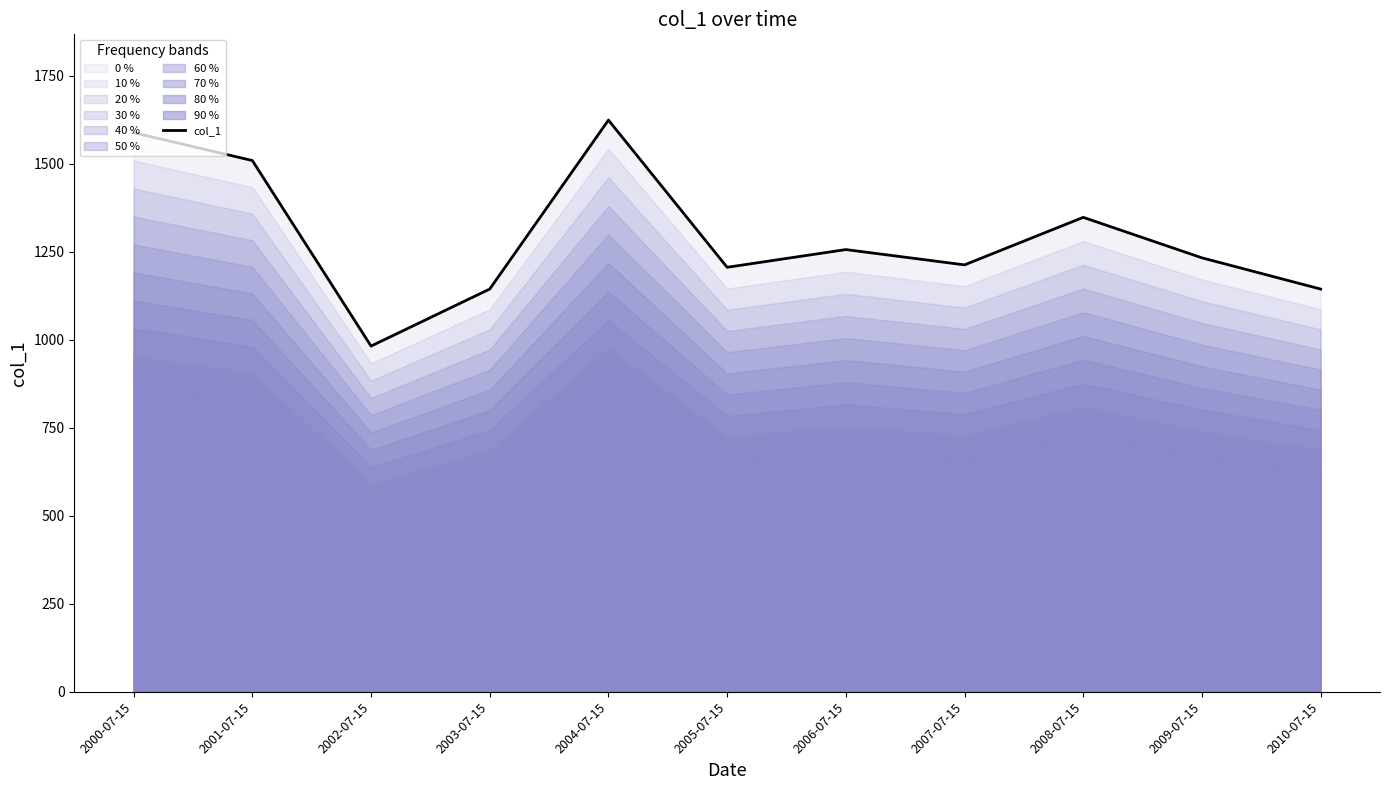

Rank the categories by value from highest to lowest.

2004-07-15, 2000-07-15, 2001-07-15, 2008-07-15, 2006-07-15, 2009-07-15, 2007-07-15, 2005-07-15, 2003-07-15, 2010-07-15, 2002-07-15